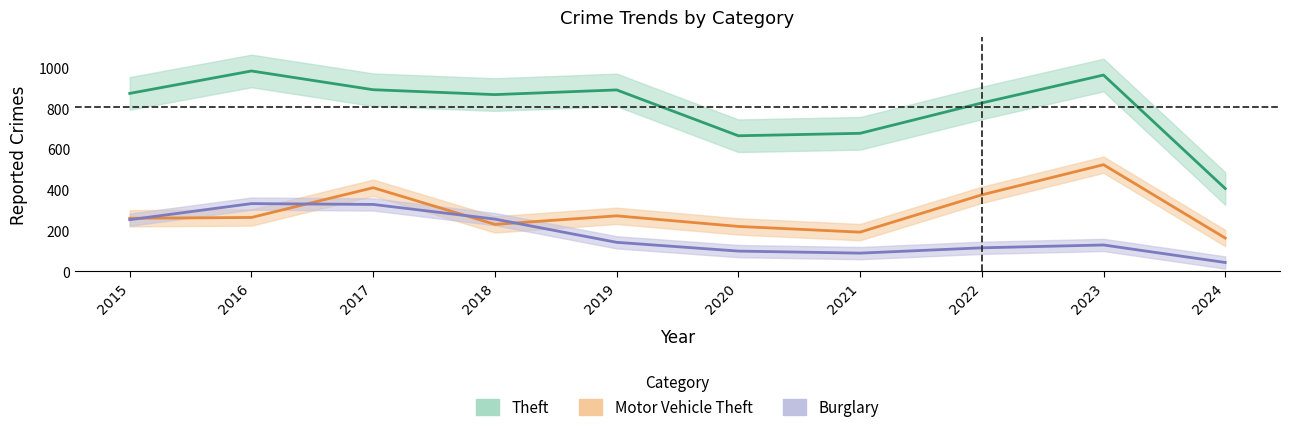

Rank the series by their maximum value, from highest to lowest.

Theft, Motor Vehicle Theft, Burglary